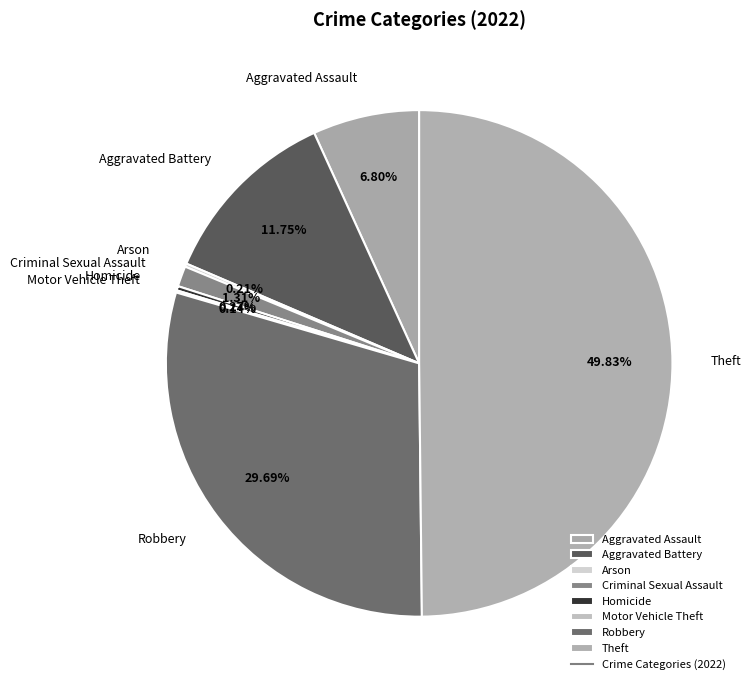

Is the sum of Robbery and Criminal Sexual Assault greater than half?

No